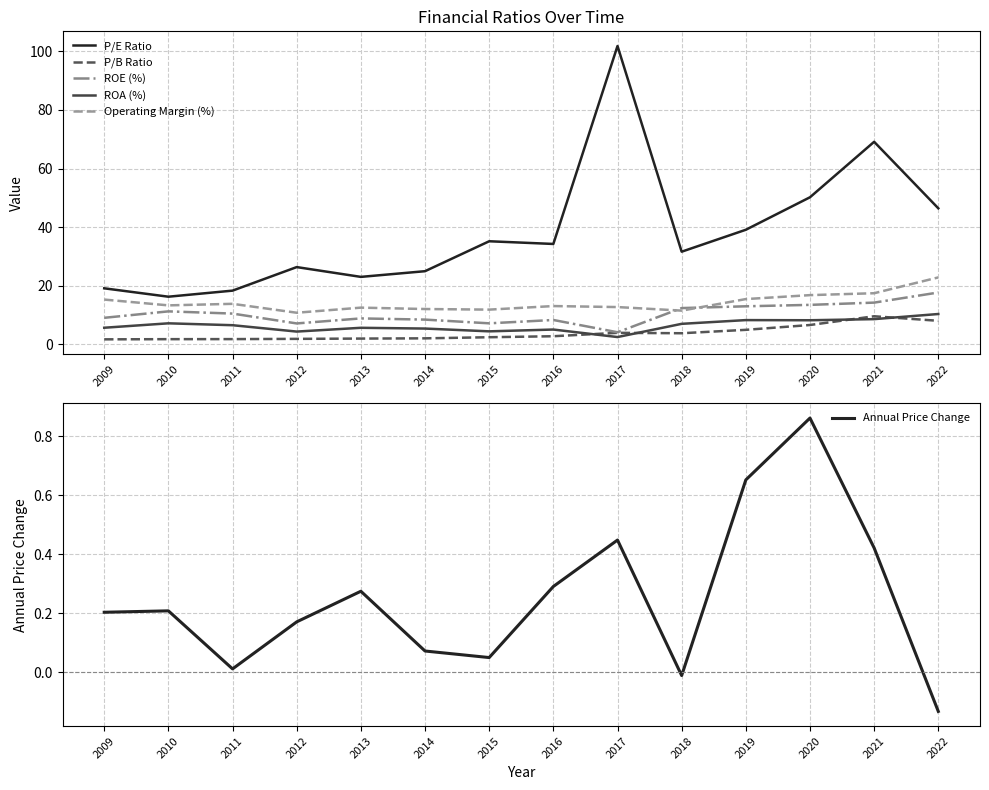

What is the approximate value of P/B Ratio at 2014?

2.1